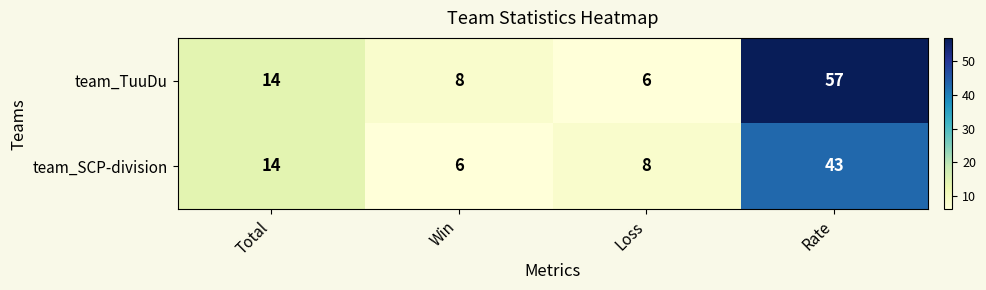

Read the team_SCP-division value at Rate.

43